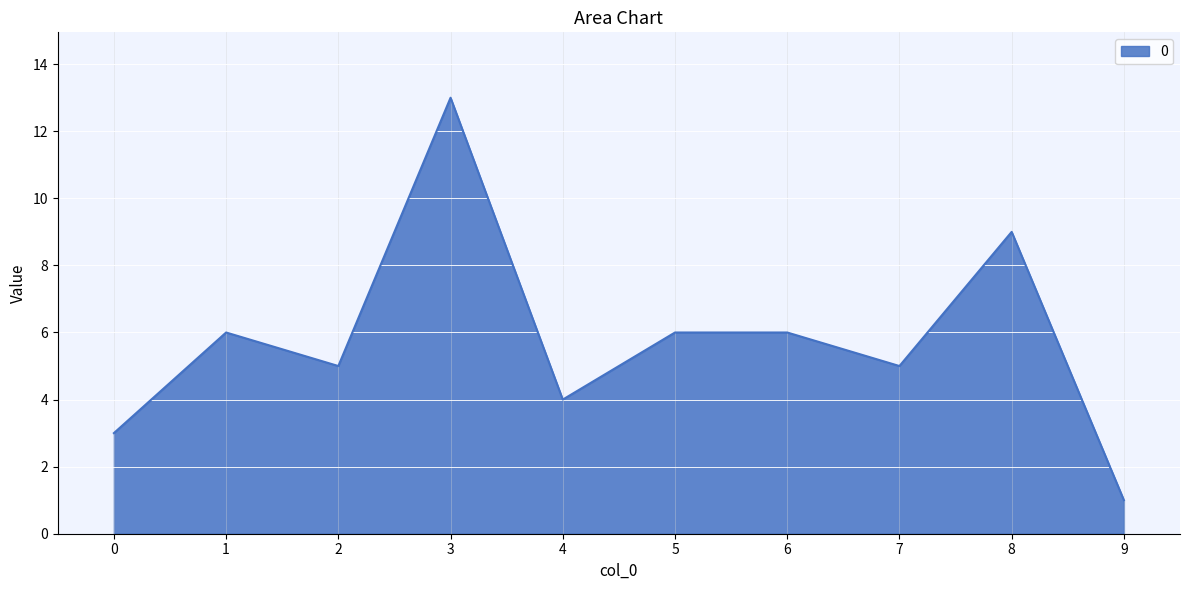

What is the change in value from 0 to 4?

+1